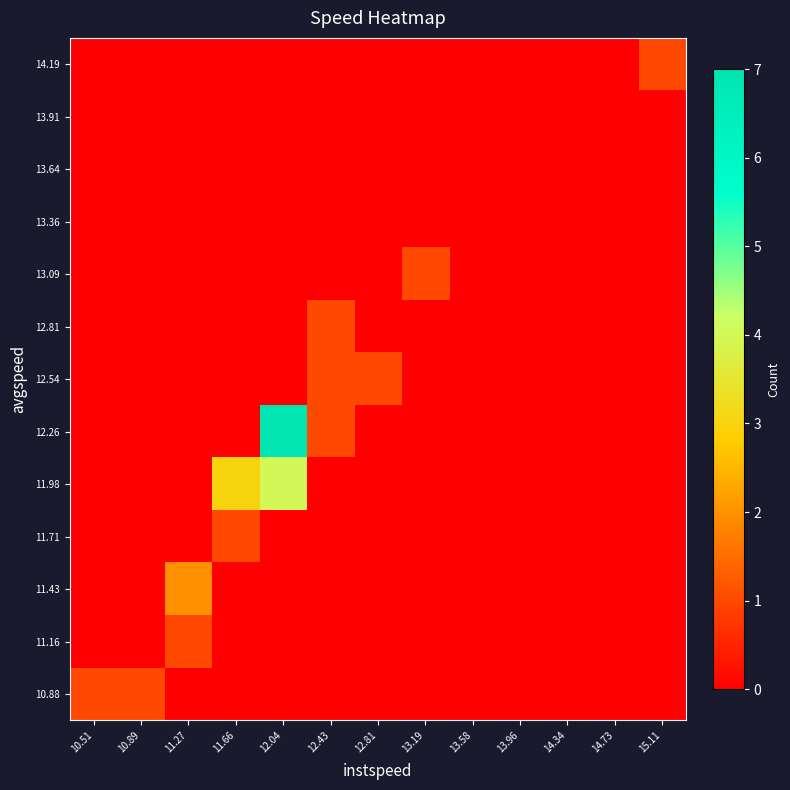

Reading left to right, extract all data points from this chart.

10.88: 10.51=1	10.89=1	11.27=0	11.66=0	12.04=0	12.43=0	12.81=0	13.19=0	13.58=0	13.96=0	14.34=0	14.73=0	15.11=0
11.16: 10.51=0	10.89=0	11.27=1	11.66=0	12.04=0	12.43=0	12.81=0	13.19=0	13.58=0	13.96=0	14.34=0	14.73=0	15.11=0
11.43: 10.51=0	10.89=0	11.27=2	11.66=0	12.04=0	12.43=0	12.81=0	13.19=0	13.58=0	13.96=0	14.34=0	14.73=0	15.11=0
11.71: 10.51=0	10.89=0	11.27=0	11.66=1	12.04=0	12.43=0	12.81=0	13.19=0	13.58=0	13.96=0	14.34=0	14.73=0	15.11=0
11.98: 10.51=0	10.89=0	11.27=0	11.66=3	12.04=4	12.43=0	12.81=0	13.19=0	13.58=0	13.96=0	14.34=0	14.73=0	15.11=0
12.26: 10.51=0	10.89=0	11.27=0	11.66=0	12.04=7	12.43=1	12.81=0	13.19=0	13.58=0	13.96=0	14.34=0	14.73=0	15.11=0
12.54: 10.51=0	10.89=0	11.27=0	11.66=0	12.04=0	12.43=1	12.81=1	13.19=0	13.58=0	13.96=0	14.34=0	14.73=0	15.11=0
12.81: 10.51=0	10.89=0	11.27=0	11.66=0	12.04=0	12.43=1	12.81=0	13.19=0	13.58=0	13.96=0	14.34=0	14.73=0	15.11=0
13.09: 10.51=0	10.89=0	11.27=0	11.66=0	12.04=0	12.43=0	12.81=0	13.19=1	13.58=0	13.96=0	14.34=0	14.73=0	15.11=0
13.36: 10.51=0	10.89=0	11.27=0	11.66=0	12.04=0	12.43=0	12.81=0	13.19=0	13.58=0	13.96=0	14.34=0	14.73=0	15.11=0
13.64: 10.51=0	10.89=0	11.27=0	11.66=0	12.04=0	12.43=0	12.81=0	13.19=0	13.58=0	13.96=0	14.34=0	14.73=0	15.11=0
13.91: 10.51=0	10.89=0	11.27=0	11.66=0	12.04=0	12.43=0	12.81=0	13.19=0	13.58=0	13.96=0	14.34=0	14.73=0	15.11=0
14.19: 10.51=0	10.89=0	11.27=0	11.66=0	12.04=0	12.43=0	12.81=0	13.19=0	13.58=0	13.96=0	14.34=0	14.73=0	15.11=1